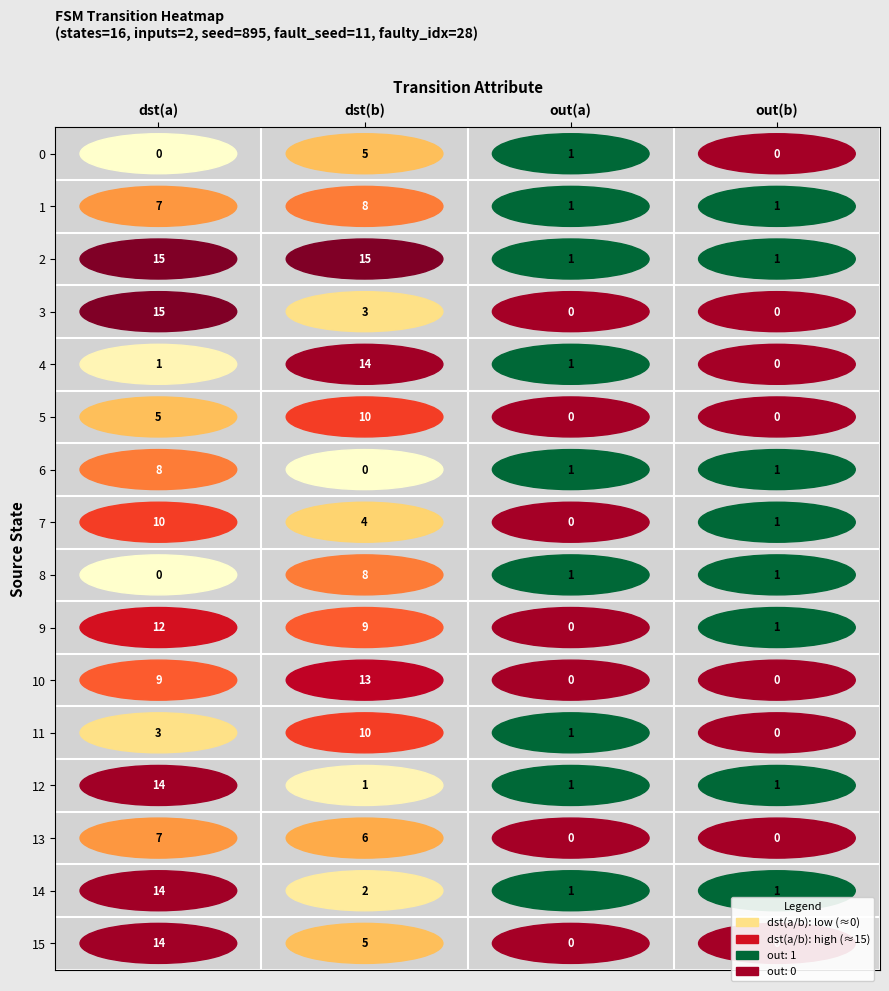

Which series changed the most between 4 and 5?

2